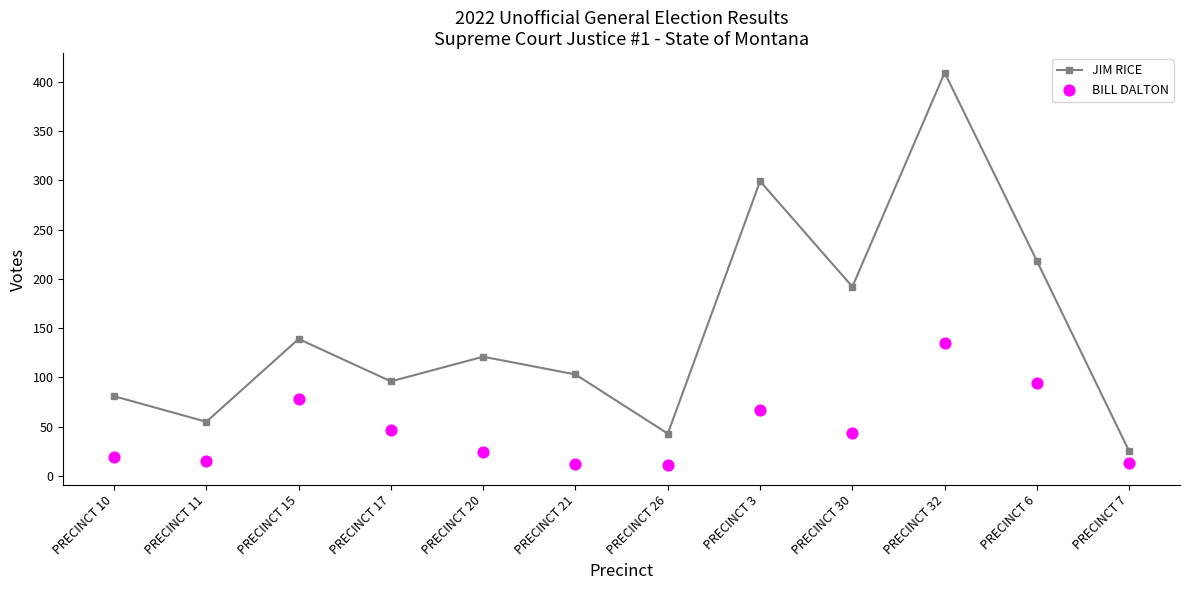

Which series reaches the maximum Y coordinate?

JIM RICE